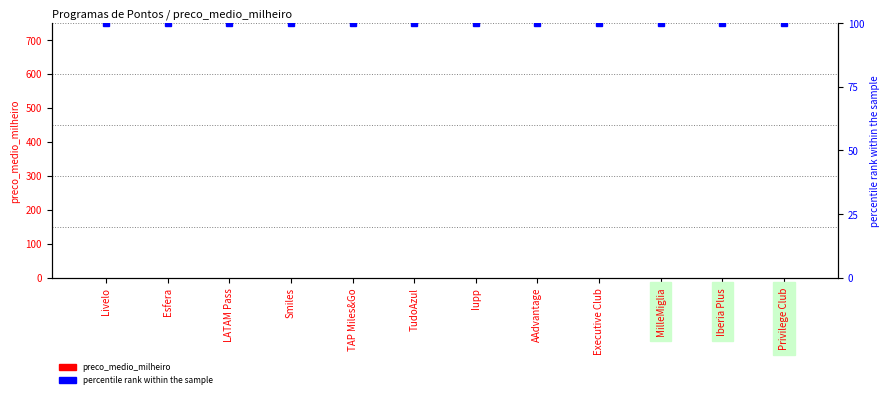

How many groups of bars are there?

12